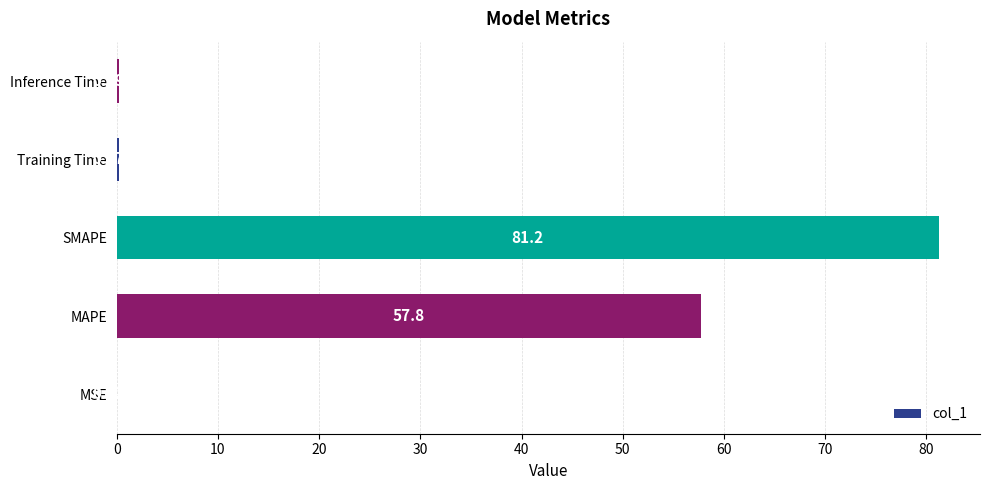

Does the chart contain stacked bars?

No